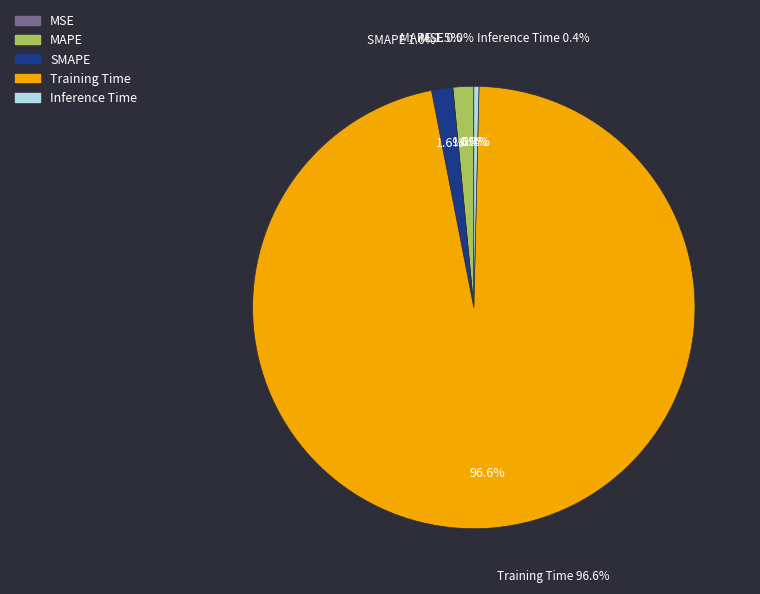

The Training Time slice represents 84% of the pie. True or false?

False